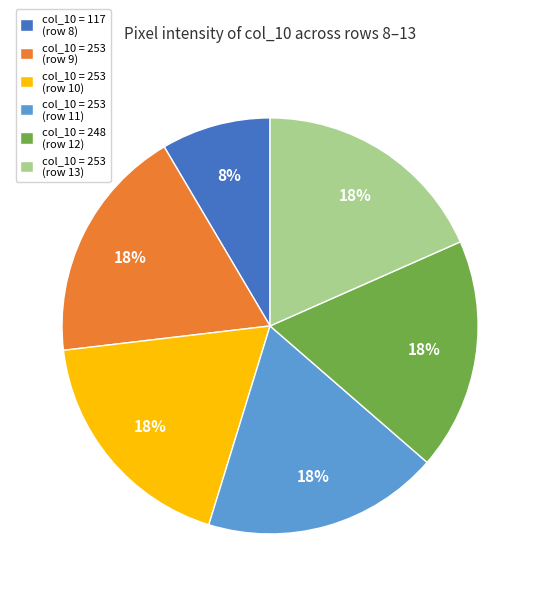

What is the smallest slice in the pie chart?

col_10 = 117 (row 8)